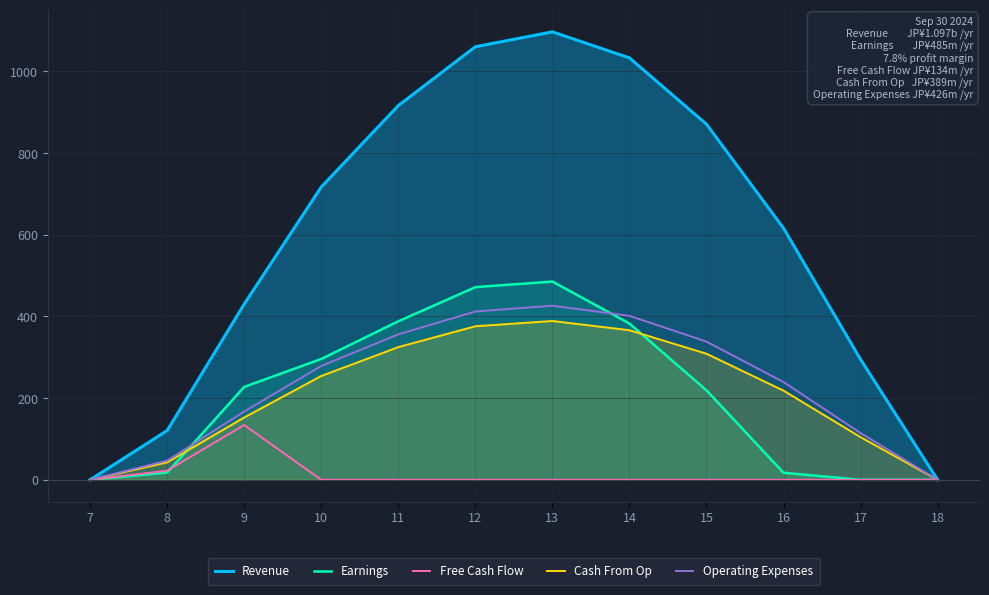

Reading left to right, transcribe all the data shown in this chart.

Revenue: 7=0.0	8=120.6	9=430.3	10=716.9	11=916.2	12=1060.3	13=1096.7	14=1032.9	15=870.6	16=615.9	17=294.5	18=0.0
Earnings: 7=0.0	8=17.7	9=227.5	10=295.9	11=388.1	12=471.7	13=485.4	14=382.7	15=219.2	16=17.3	17=0.0	18=0.0
Free Cash Flow: 7=0.0	8=22.3	9=134.2	10=0.0	11=0.0	12=0.0	13=0.0	14=0.0	15=0.0	16=0.0	17=0.0	18=0.0
Cash From Op: 7=0.0	8=42.8	9=152.6	10=254.2	11=324.8	12=375.9	13=388.8	14=366.2	15=308.7	16=218.3	17=104.4	18=0.0
Operating Expenses: 7=0.0	8=46.9	9=167.2	10=278.6	11=356.1	12=412.1	13=426.2	14=401.4	15=338.3	16=239.3	17=114.5	18=0.0